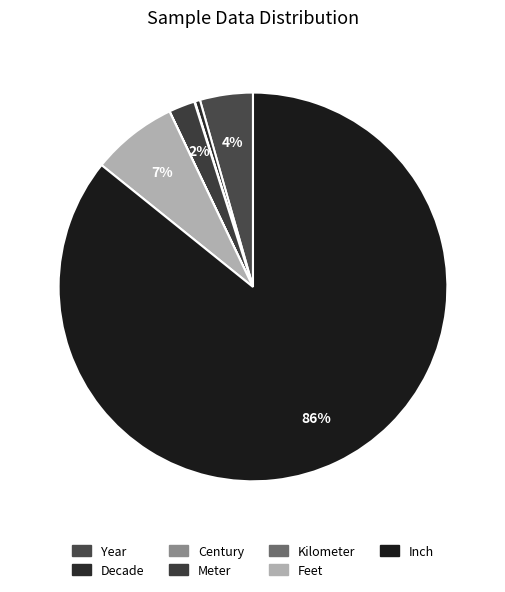

Does Inch represent more than half of the total?

Yes